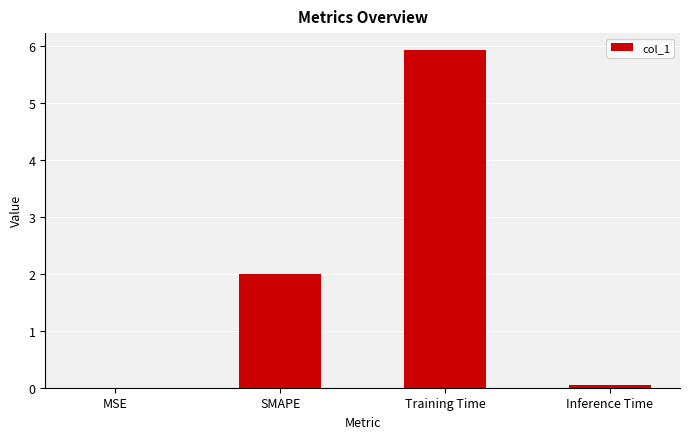

At which category does the chart reach its peak across all series?

Training Time